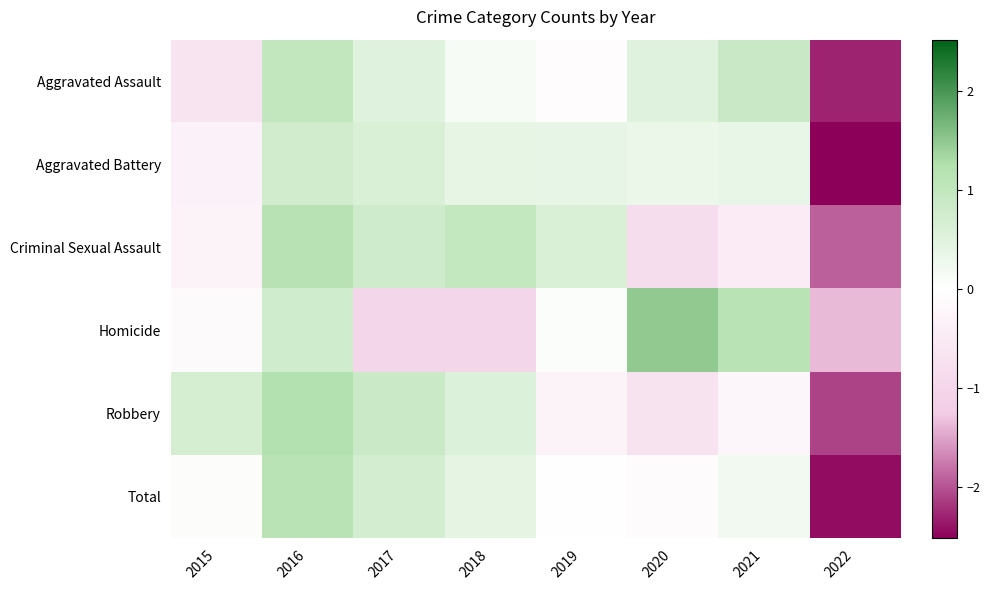

At which category is the sum across all series the highest?

2016